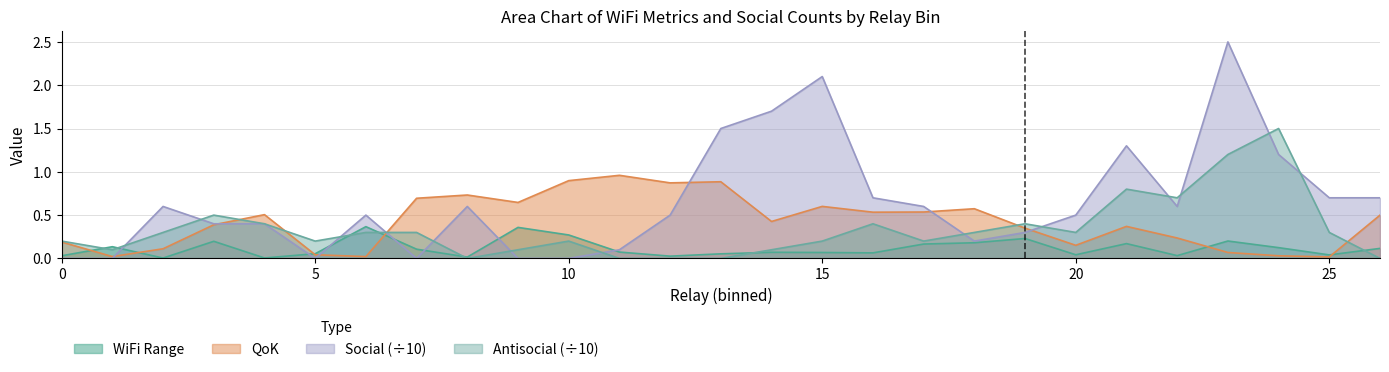

At which label does Antisocial reach its peak?

24